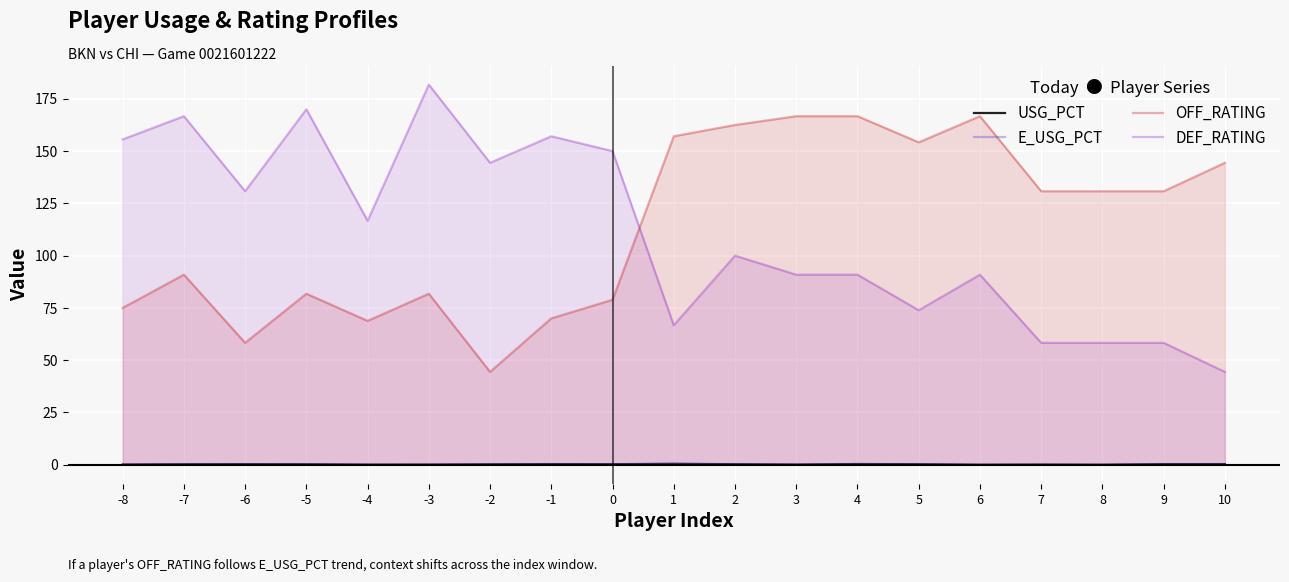

Which series has the largest total across all categories?

OFF_RATING